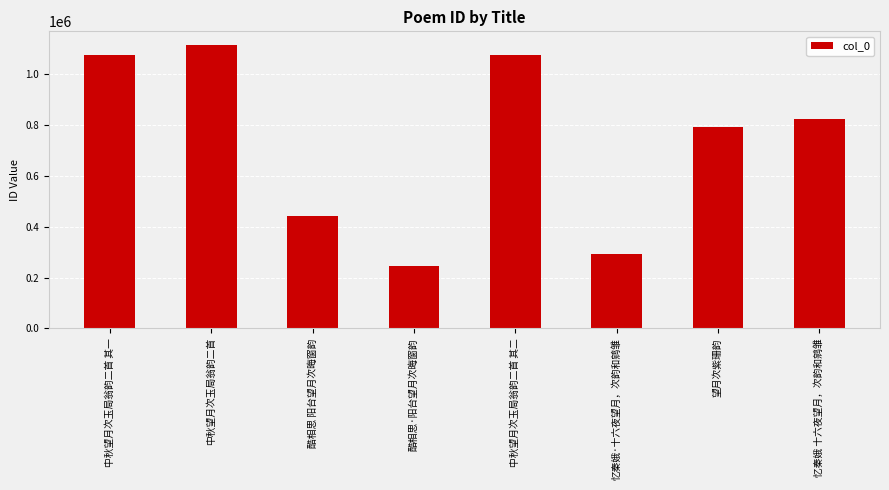

Which label corresponds to the smallest value in the chart?

酷相思·阳台望月次晦窗韵